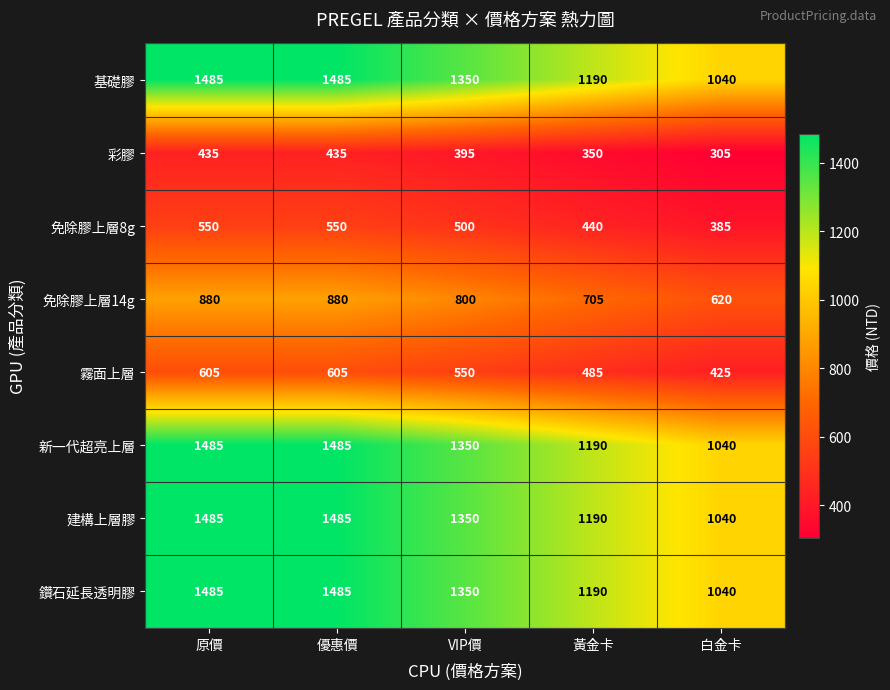

What is the difference between the 基礎膠 values at 黃金卡 and VIP價?

160